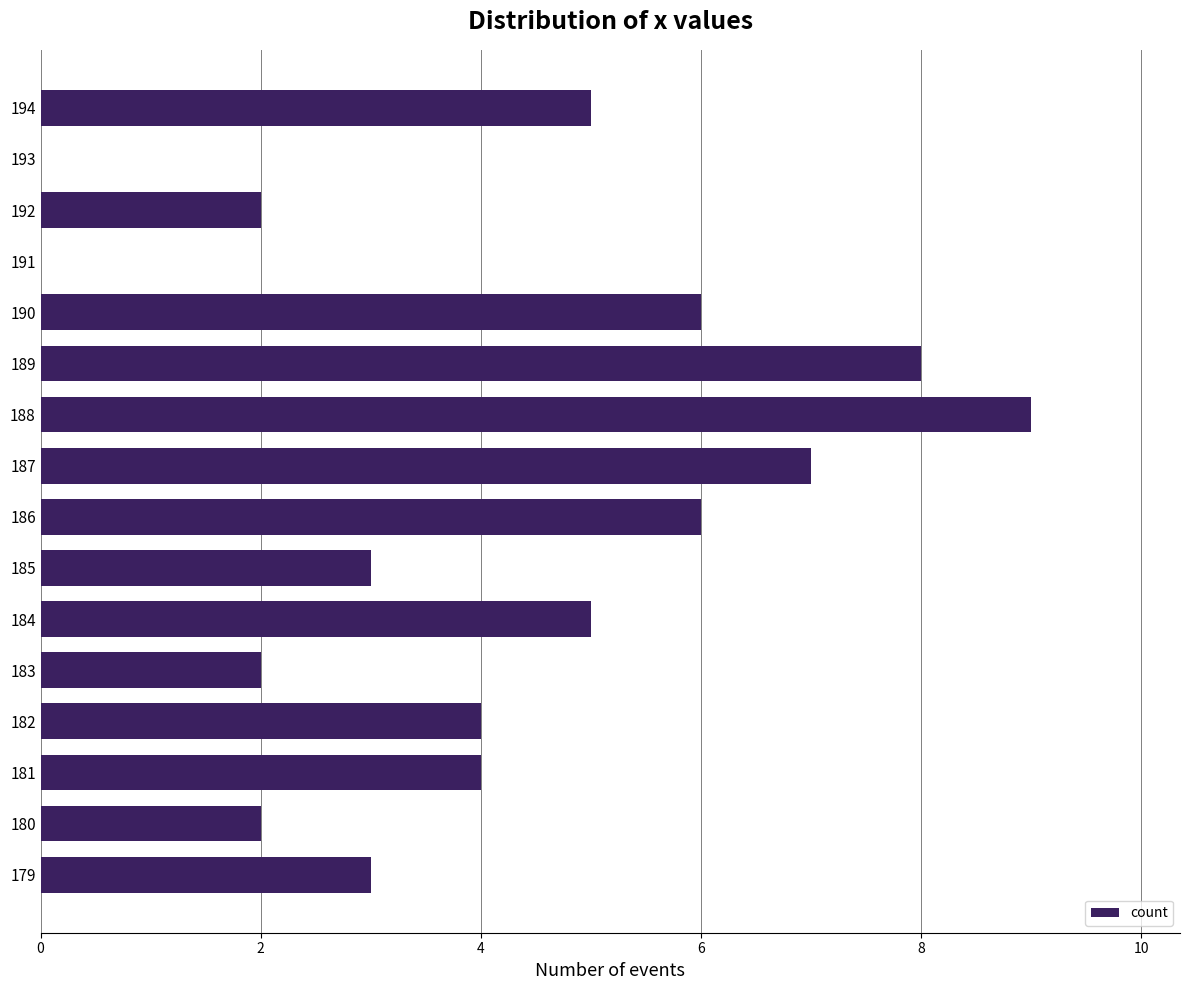

At which category does the chart reach its peak across all series?

188